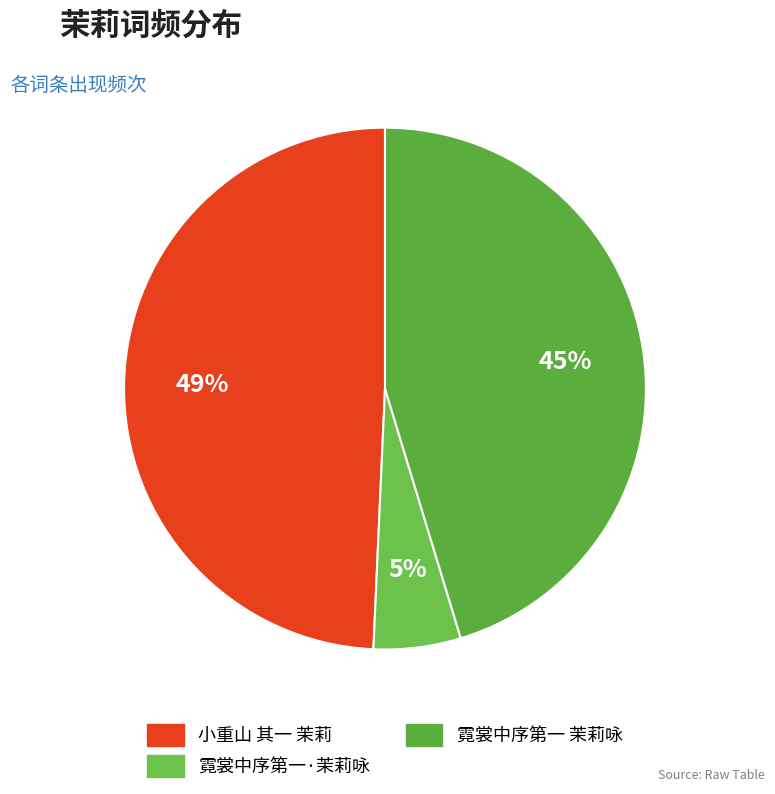

The 霓裳中序第一·茉莉咏 slice represents 5% of the pie. True or false?

True